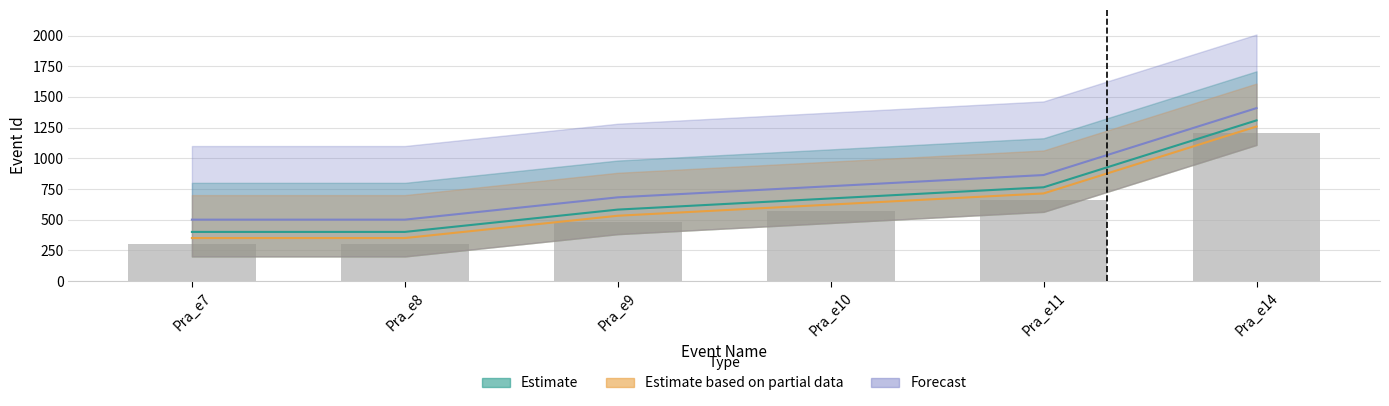

Where does the Forecast series first go above 772?

Pra_e10